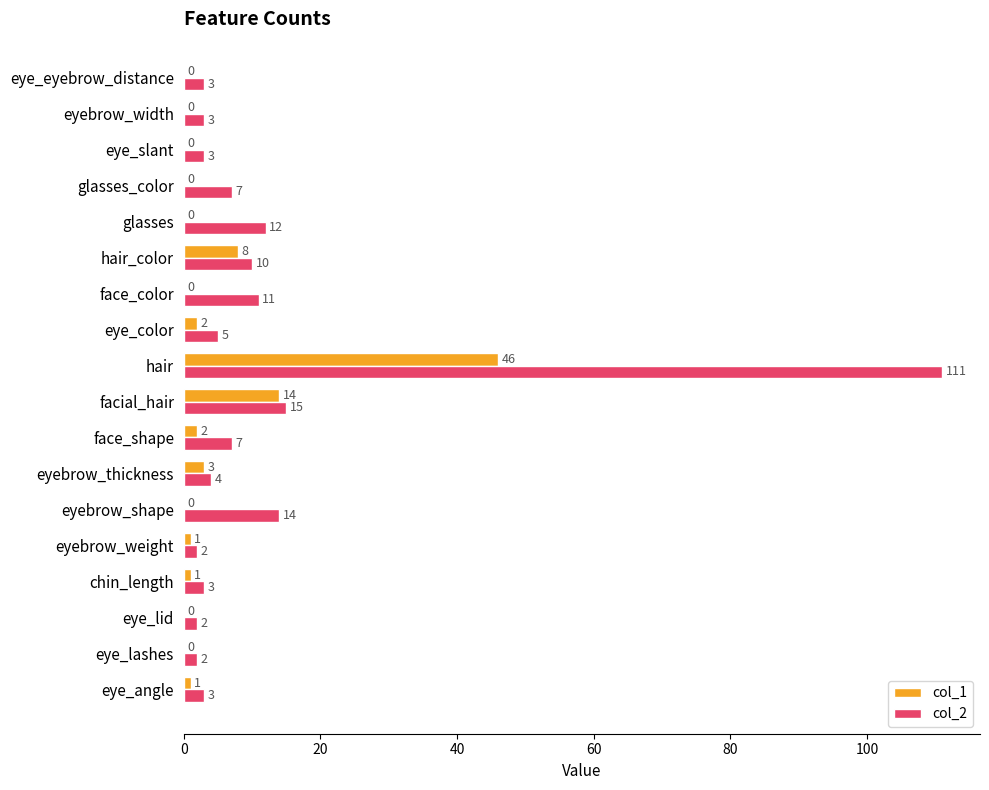

At which category is the sum across all series the highest?

hair